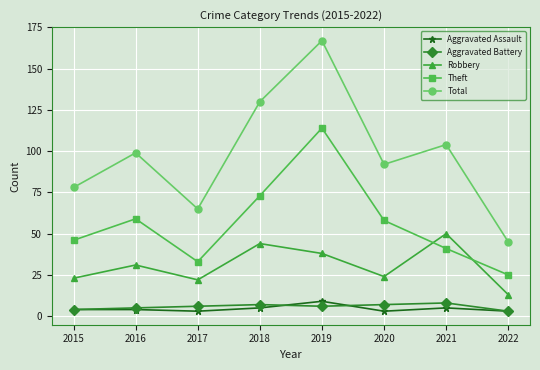

How many data points does each series have?

8